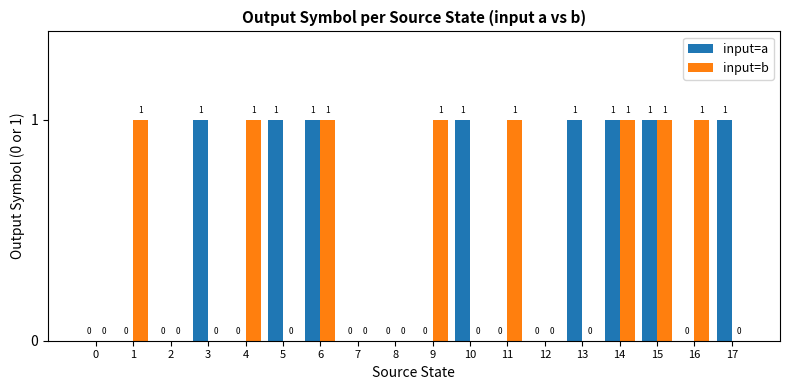

How many data points in input=b are above 0?

8